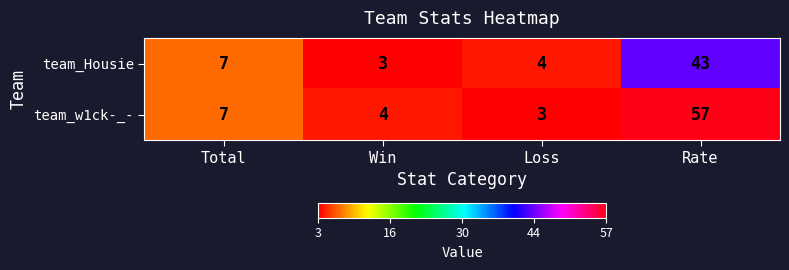

What is the total value across all series at Rate?

100